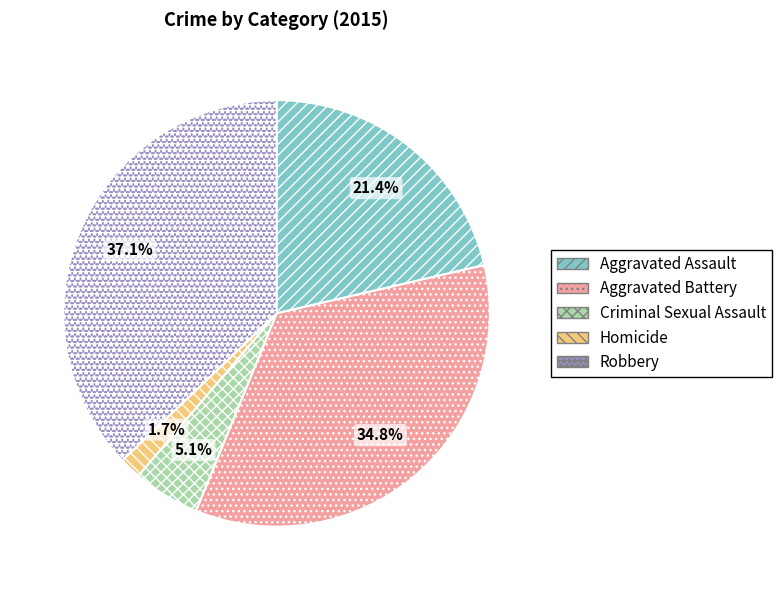

Is it true that Robbery is 37% of the pie?

True